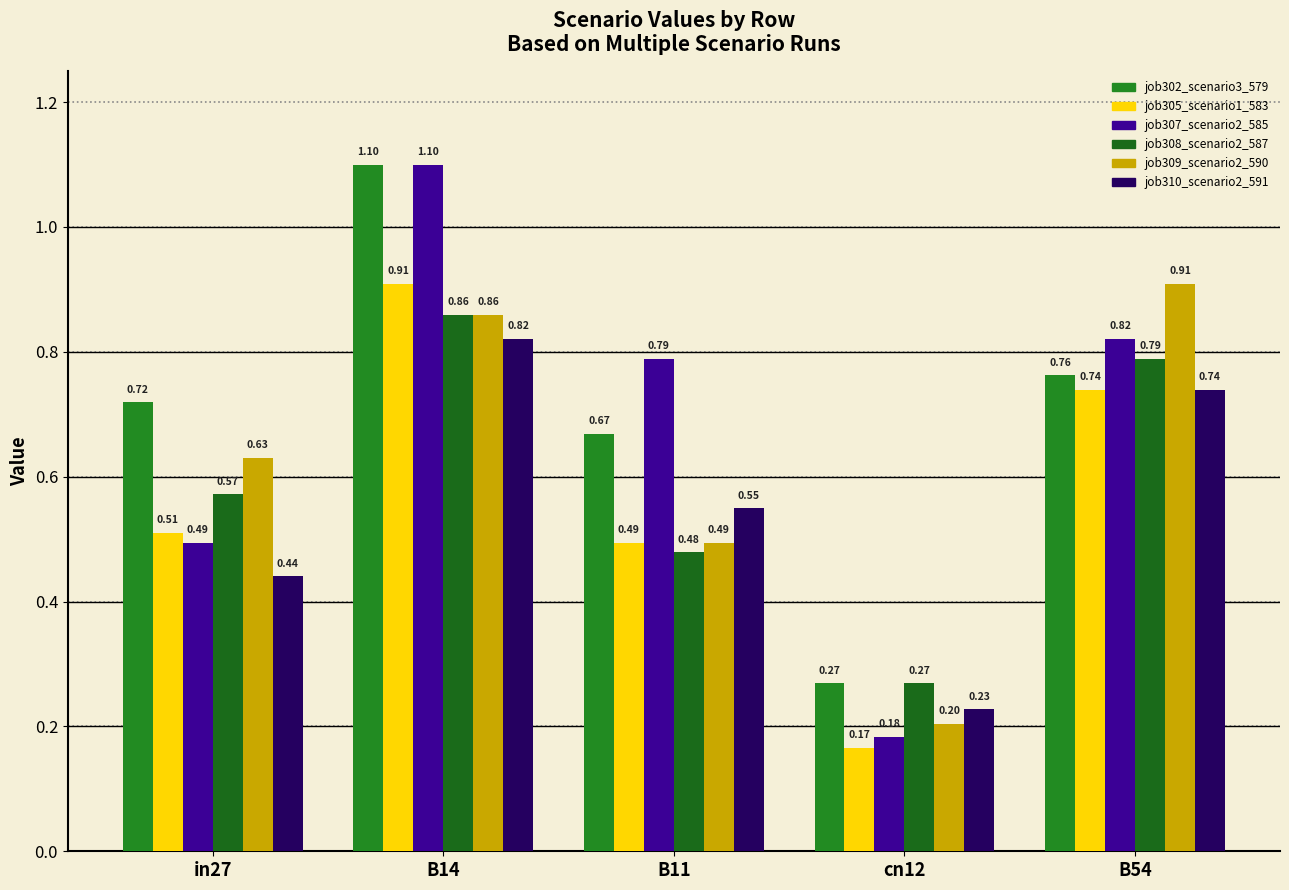

What is the label of the 1st bar from the right?

B54